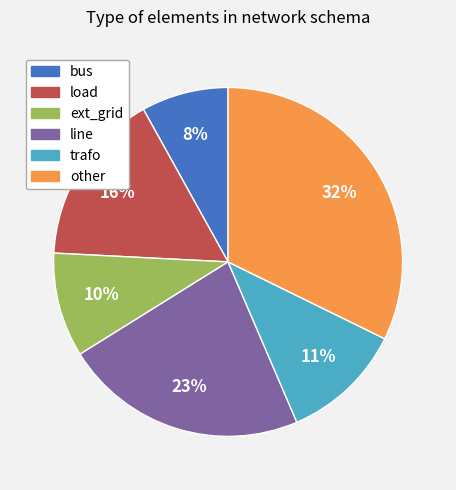

How many segments does this pie chart have?

6